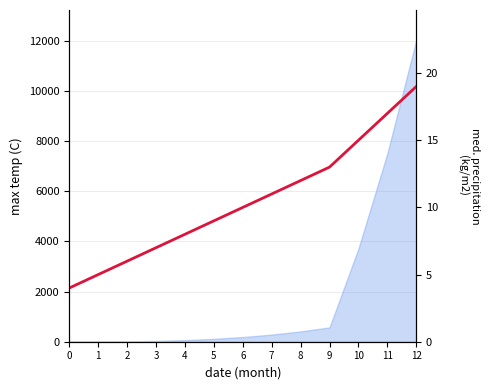

The value at 4 is 12. True or false?

False